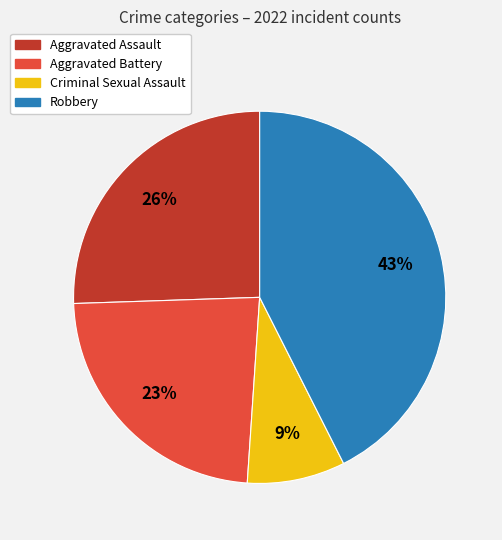

To the nearest percent, what is the combined percentage of Robbery and Criminal Sexual Assault?

51%